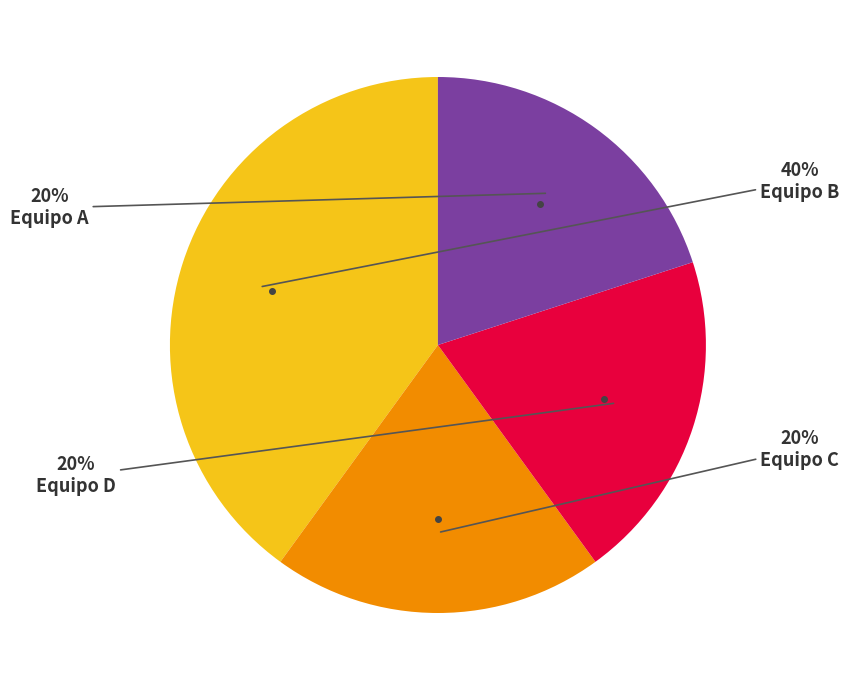

Does any single category account for the majority?

No